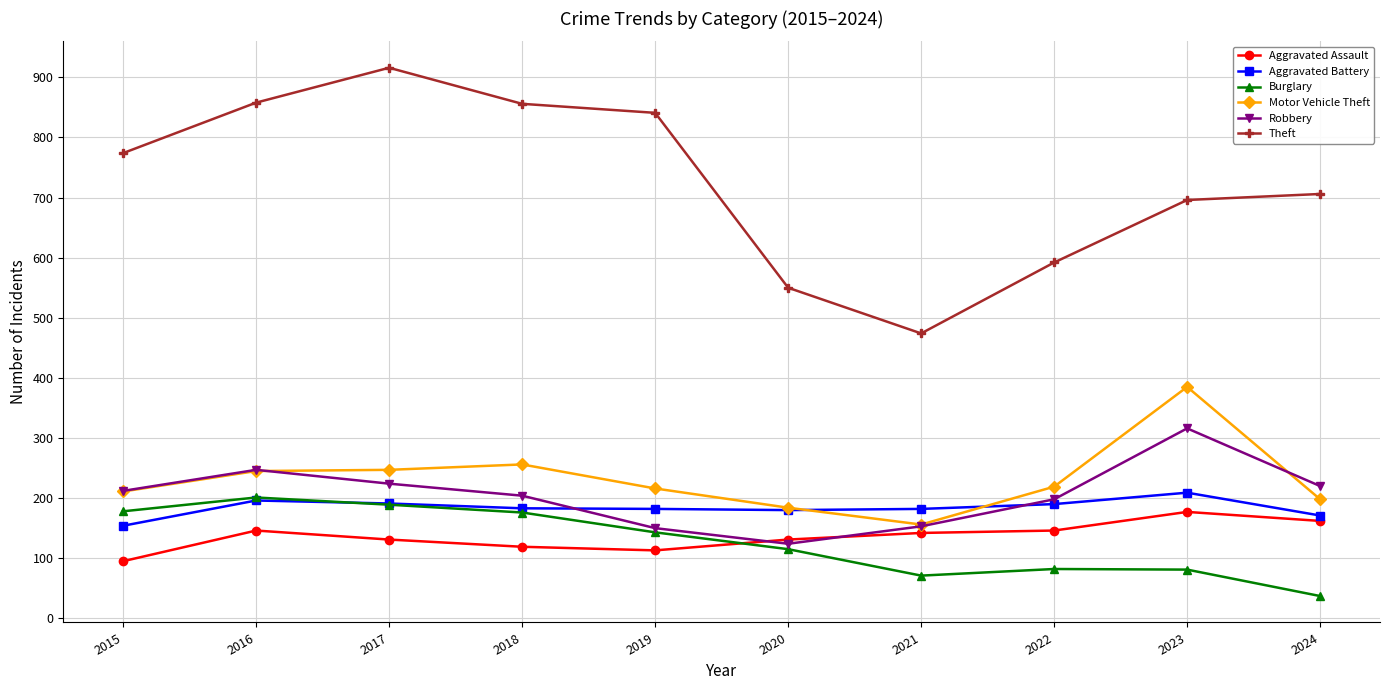

Does the chart display data point markers on the line(s)?

Yes